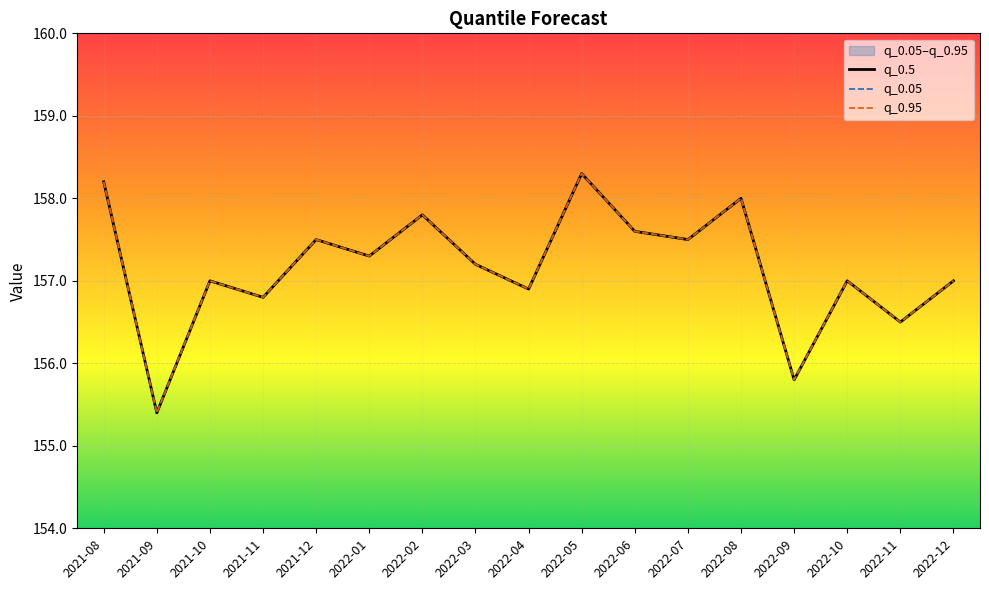

How many data points in q_0.05 are less than 157?

5